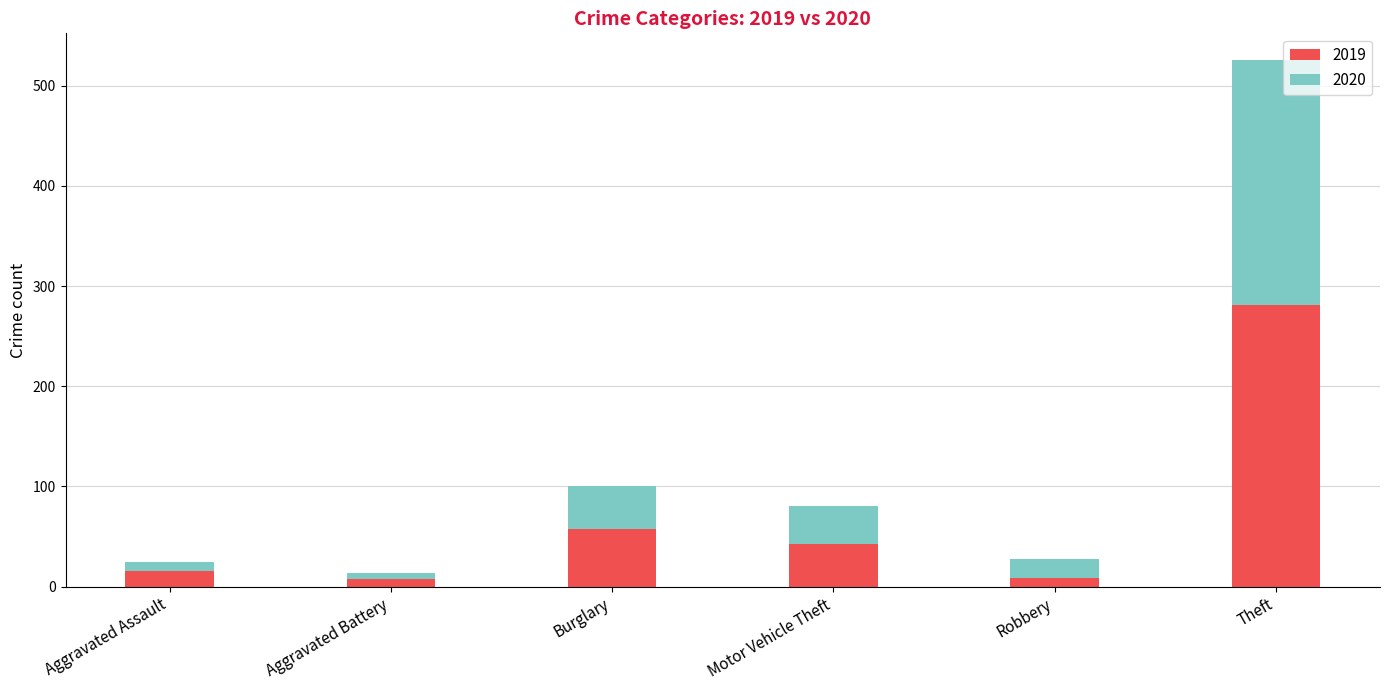

Is it true that 2019 equals 58 at Burglary?

True